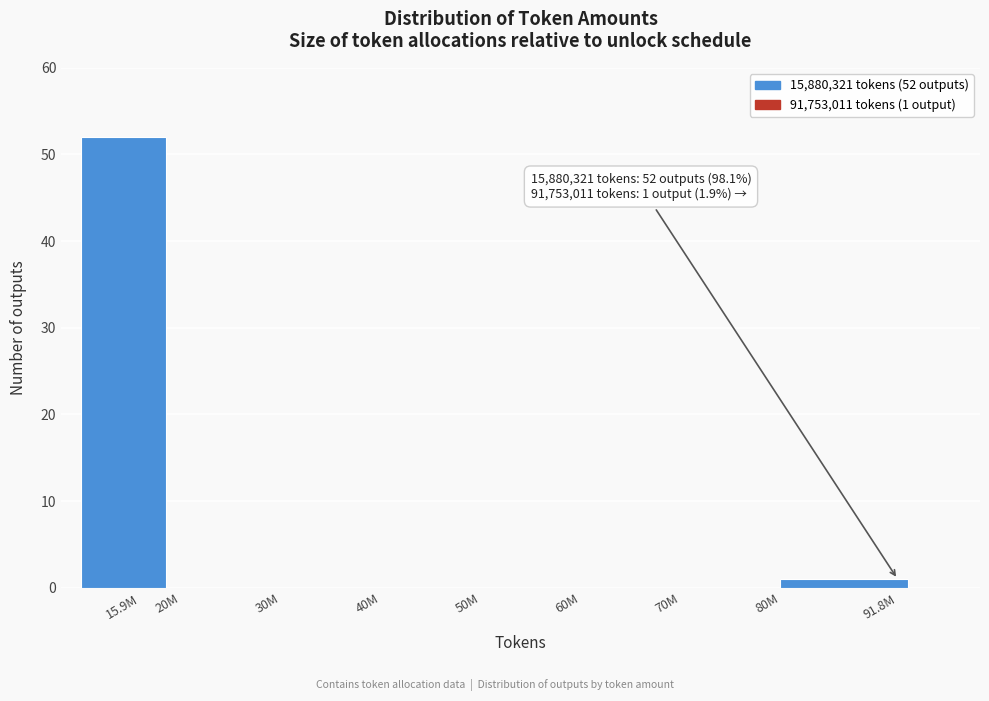

Reading left to right, what are all the values shown in this chart?

15.9M=52	20M=0	30M=0	40M=0	50M=0	60M=0	70M=0	91.8M=1